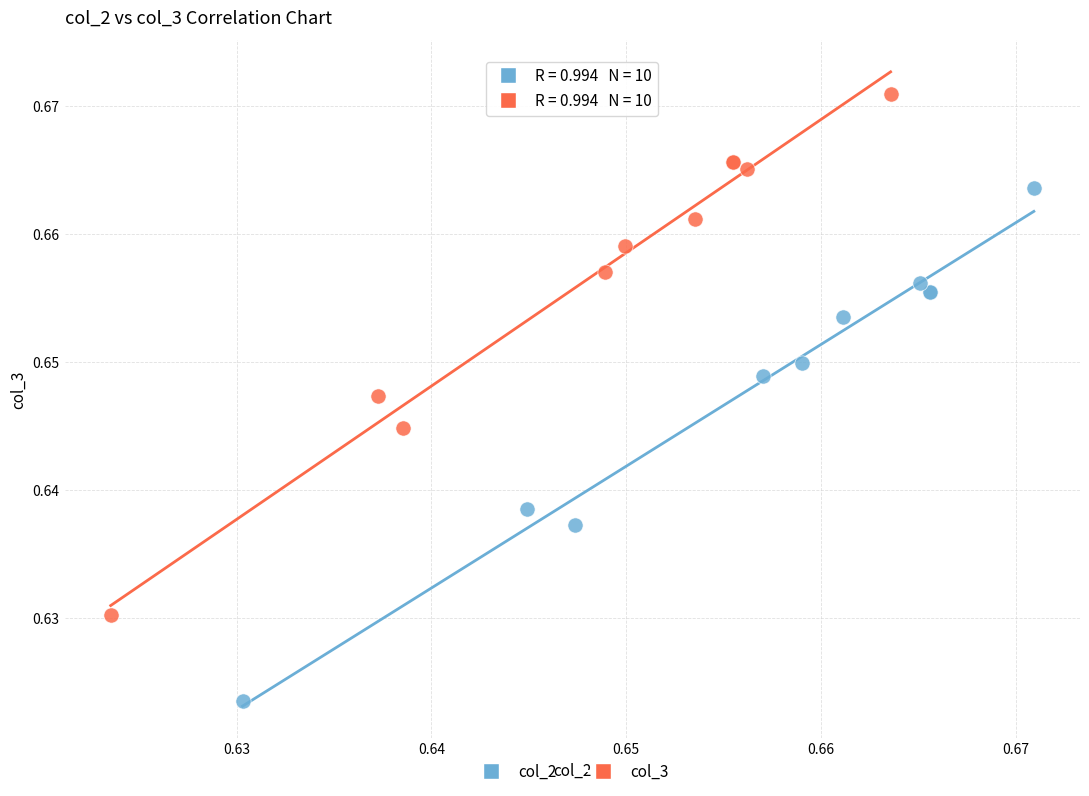

Which series reaches the maximum Y coordinate?

col_3